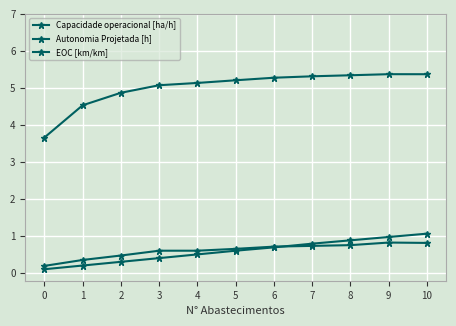

How many data points in Capacidade operacional [ha/h] are above 5?

8